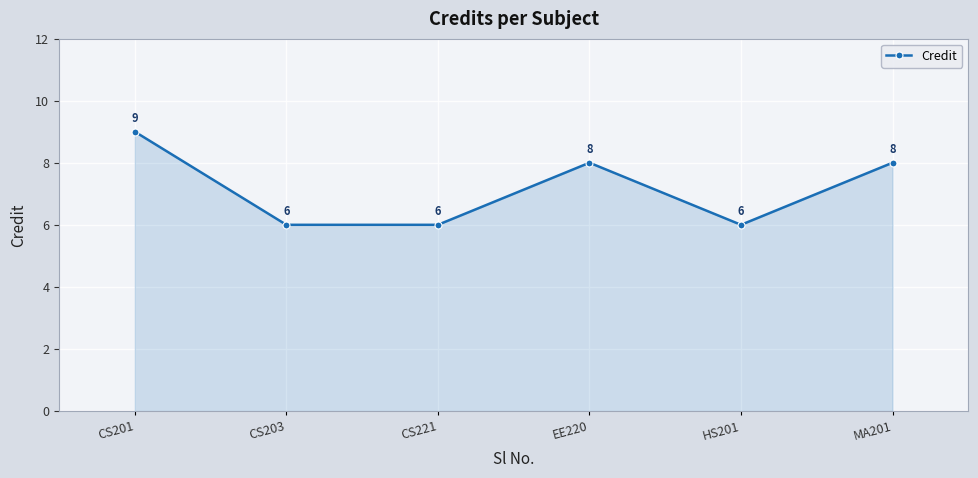

Which category has the highest value across all series?

CS201